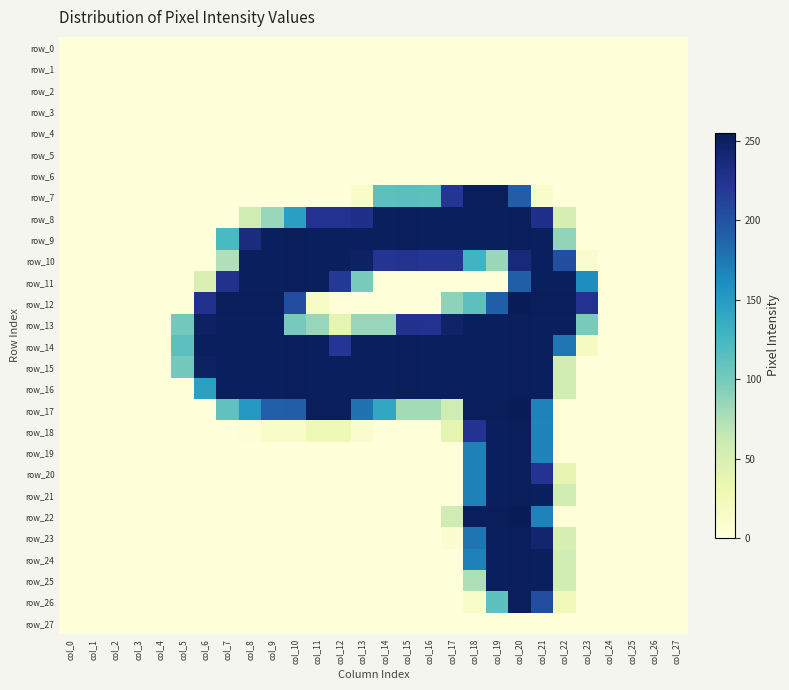

What is the difference between the second highest and minimum values in the row_7 series?

253